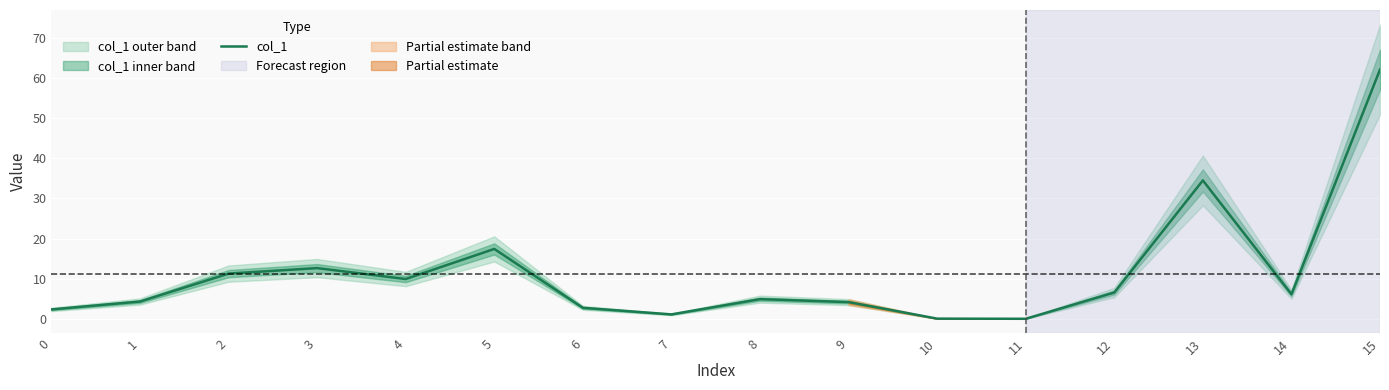

Reading left to right, transcribe all the data shown in this chart.

2.3	4.3	11.3	12.6	9.9	17.4	2.7	1.1	4.9	4.2	0.0	0.0	6.6	34.5	6.1	62.1